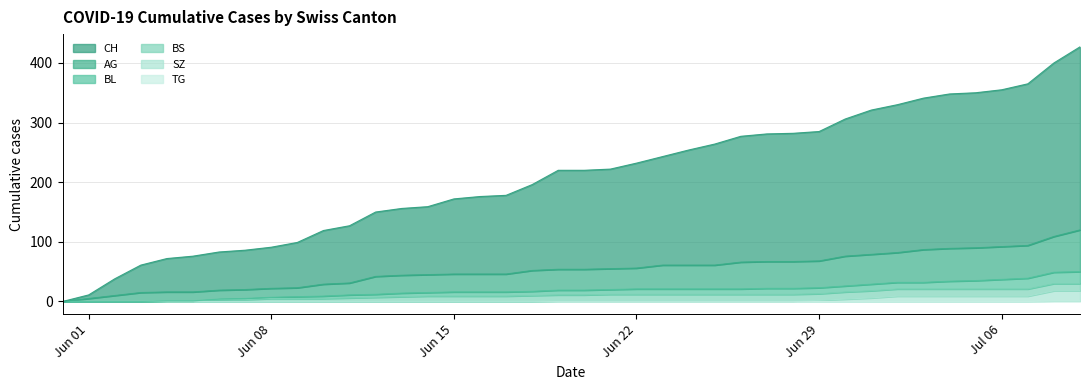

True or false: BL and CH intersect in this chart.

False